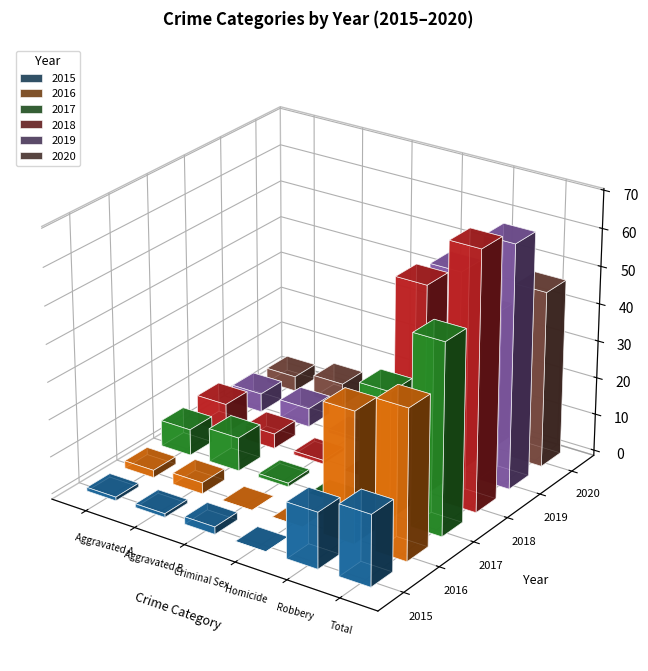

Where does the 2015 series first go above 2?

Robbery